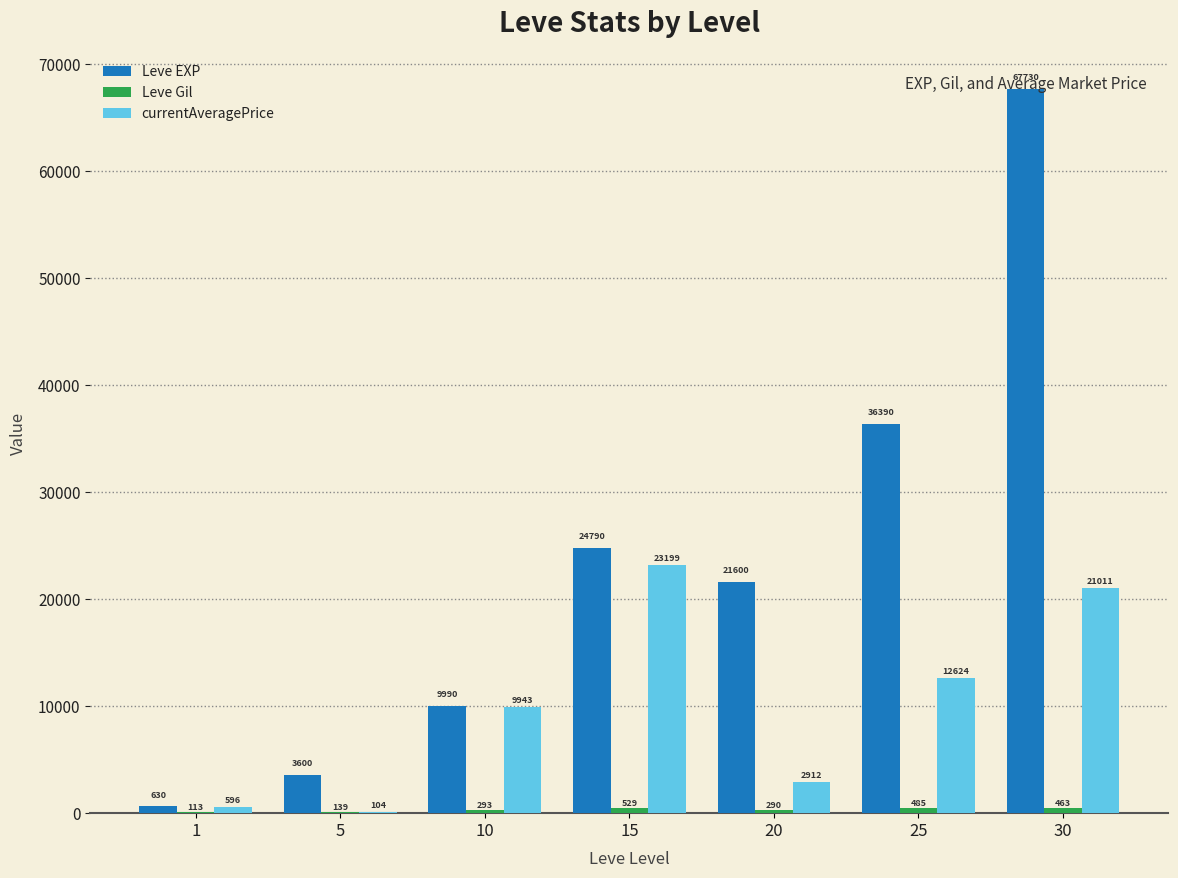

True or false: Leve EXP has a value of 35730 at 15.

False